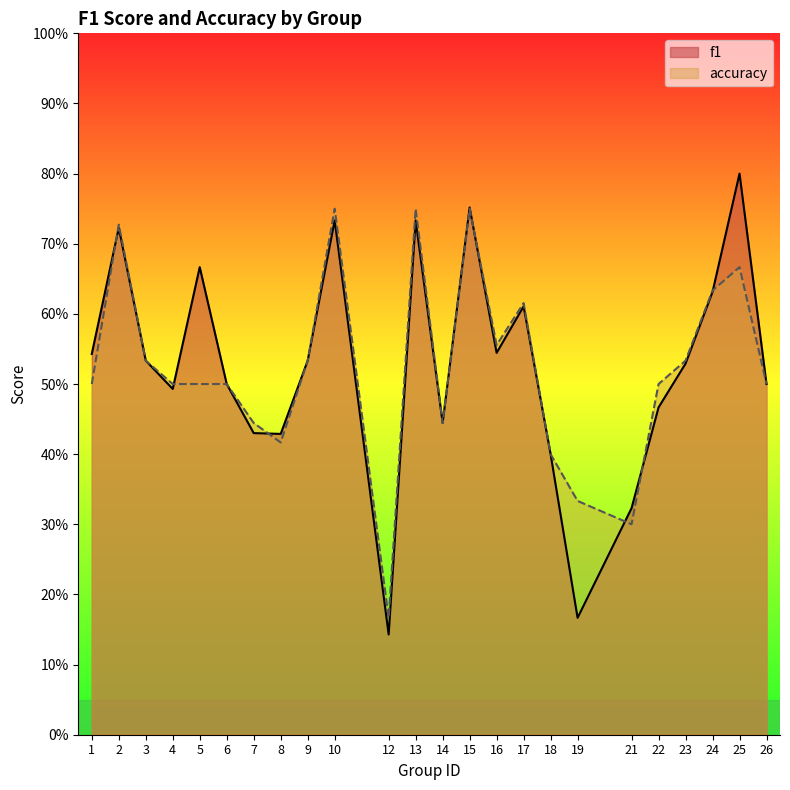

In accuracy, how many points are higher than both neighbors (excluding endpoints)?

6